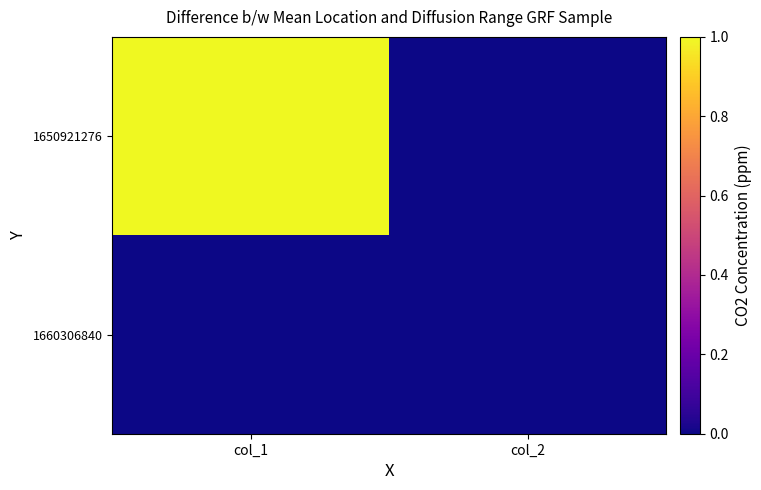

How many distinct data groups are displayed?

2